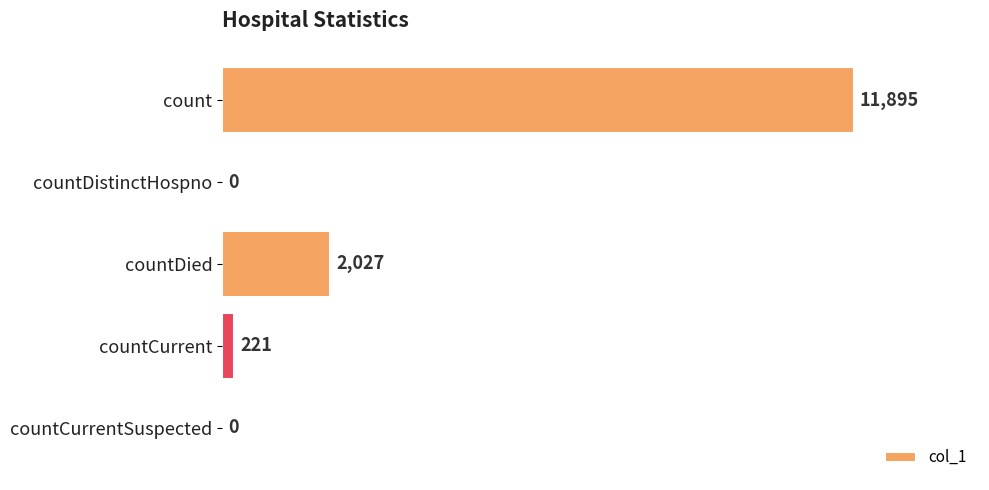

What is the greatest value displayed?

11895